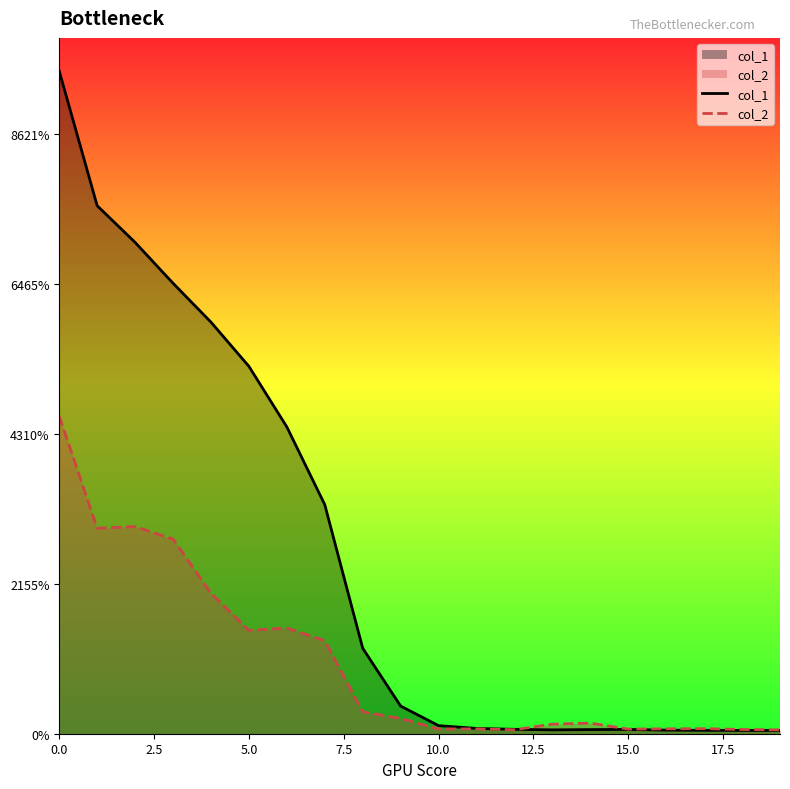

Does the chart display data point markers on the line(s)?

No